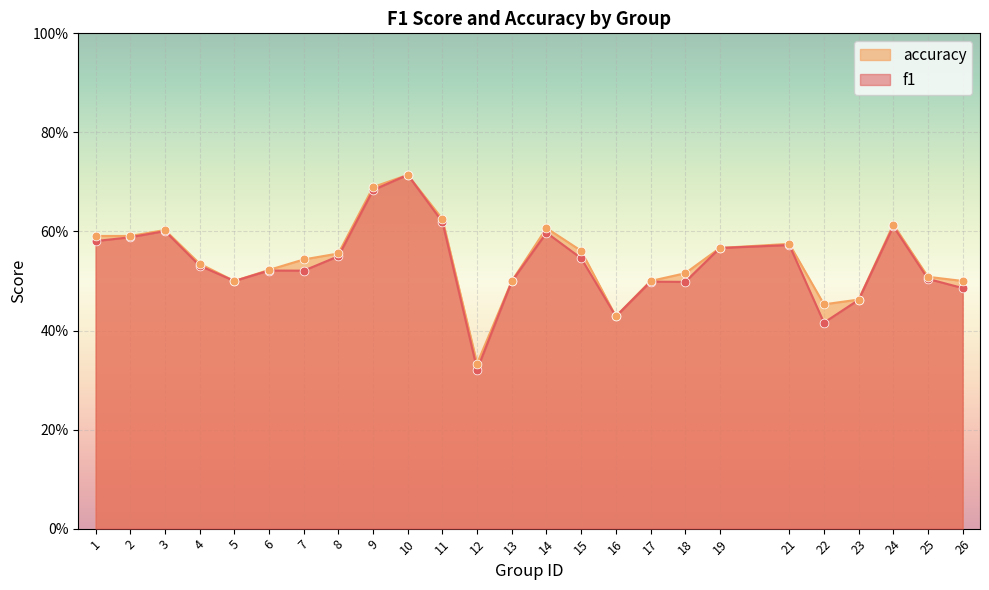

Which series reaches the maximum Y coordinate?

f1